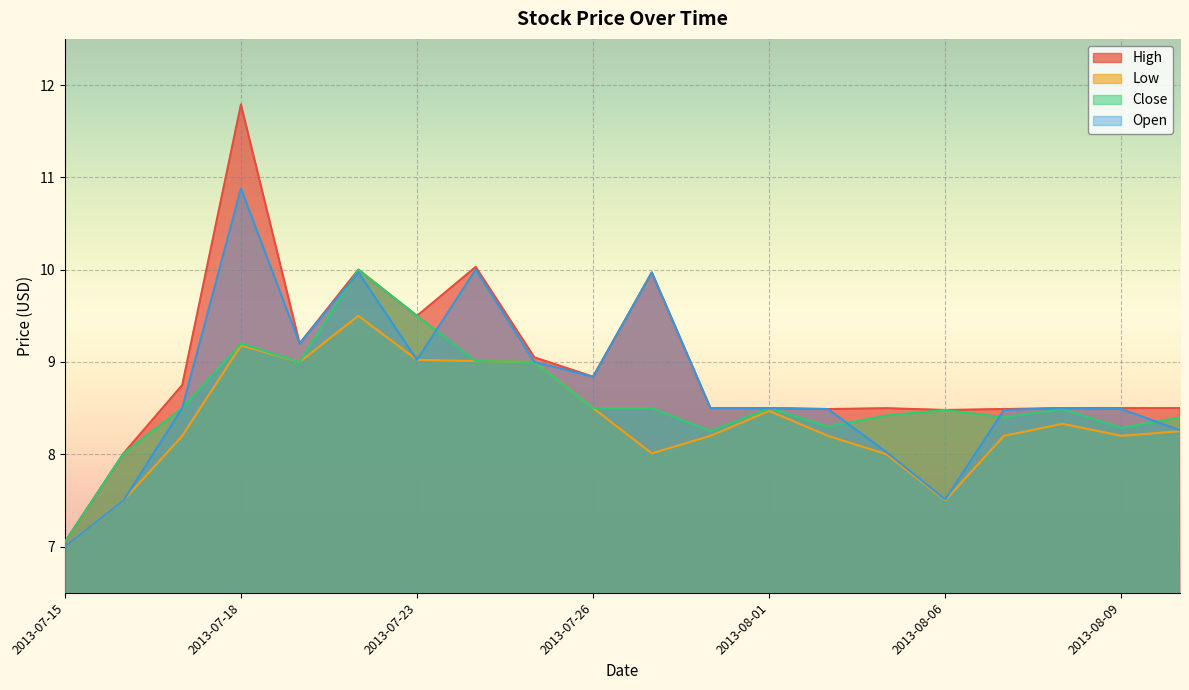

How many data points does each series have?

20